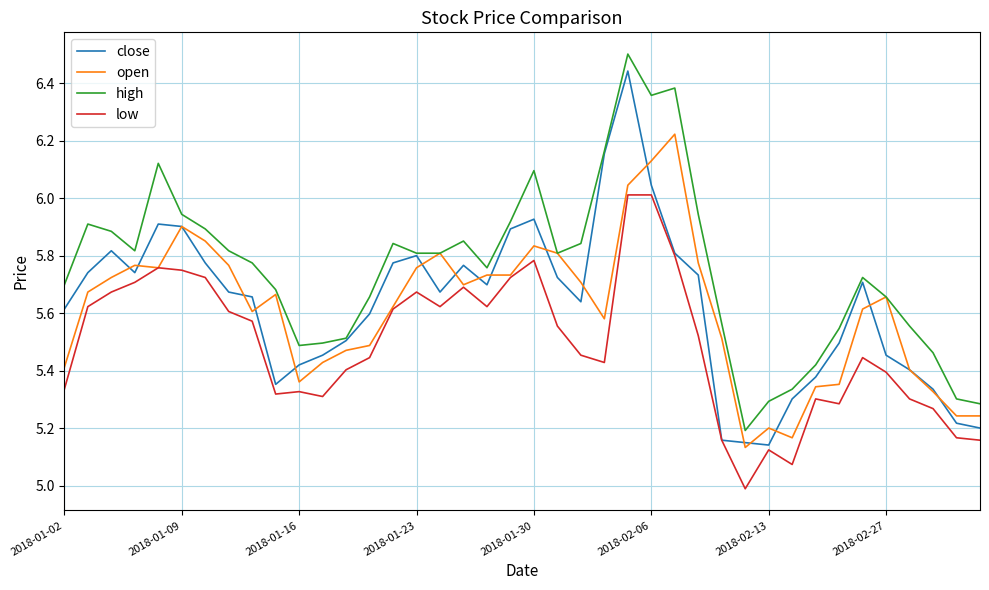

Which series has the largest total across all categories?

high